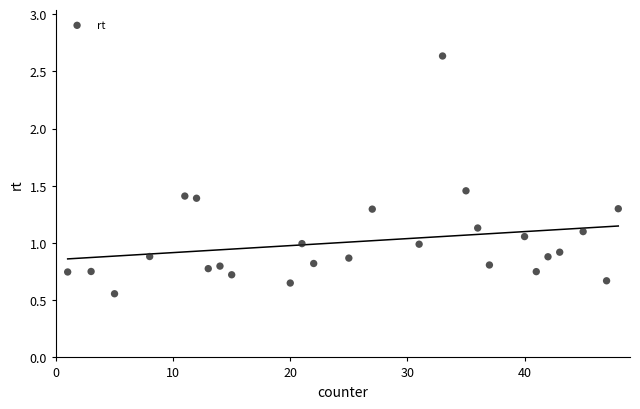

What is the range of Y values (max minus min)?

2.1